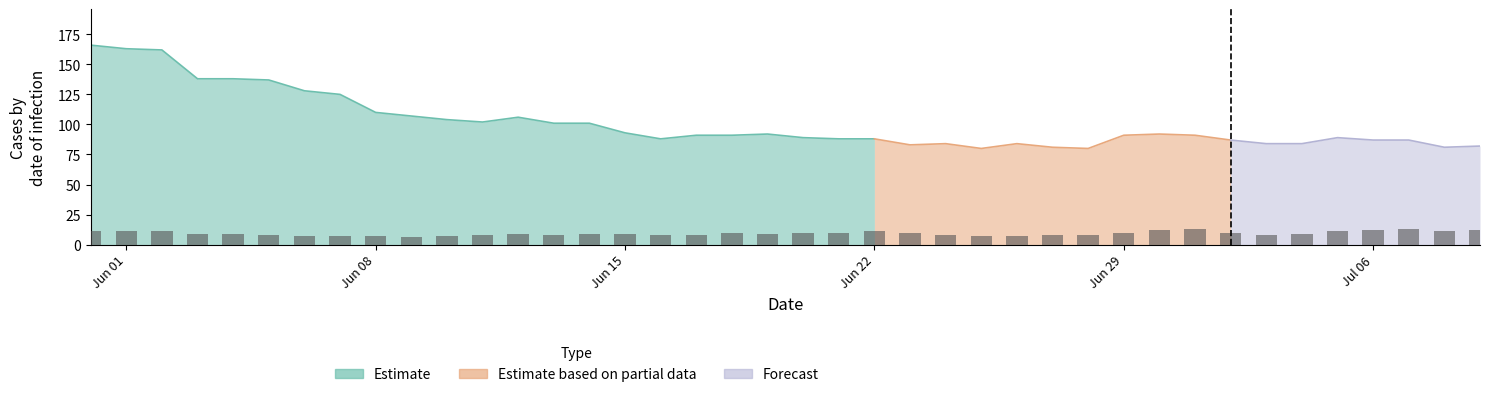

What is the maximum value for Estimate?

166